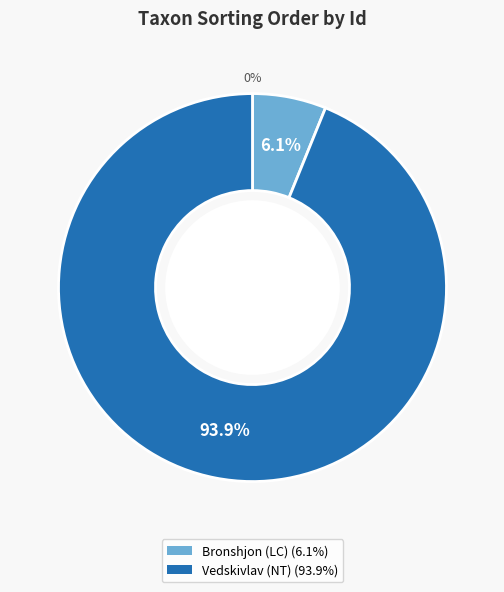

Is it true that 109910629 is 94% of the pie?

True